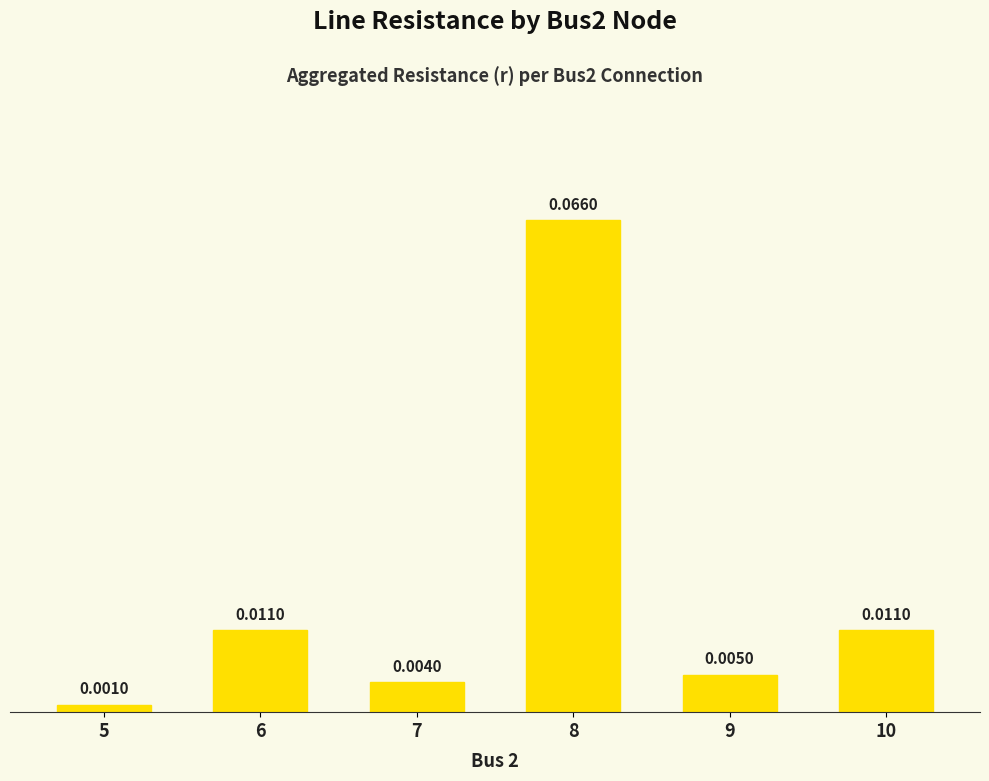

The value at 8 is 0.1. True or false?

True